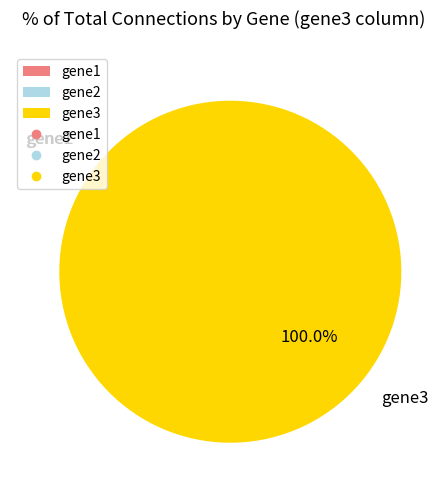

Which slice represents more than half of the pie?

gene3